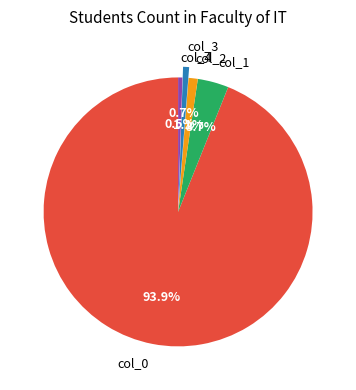

What percentage is NOT represented by col_4?

99.5%